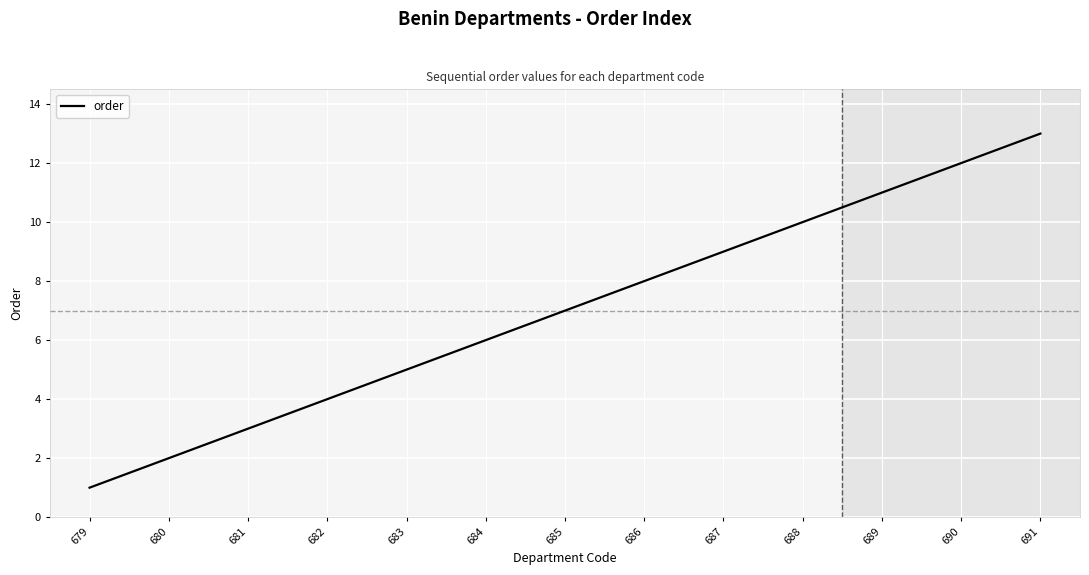

What is the difference between the values at 690 and 679?

11